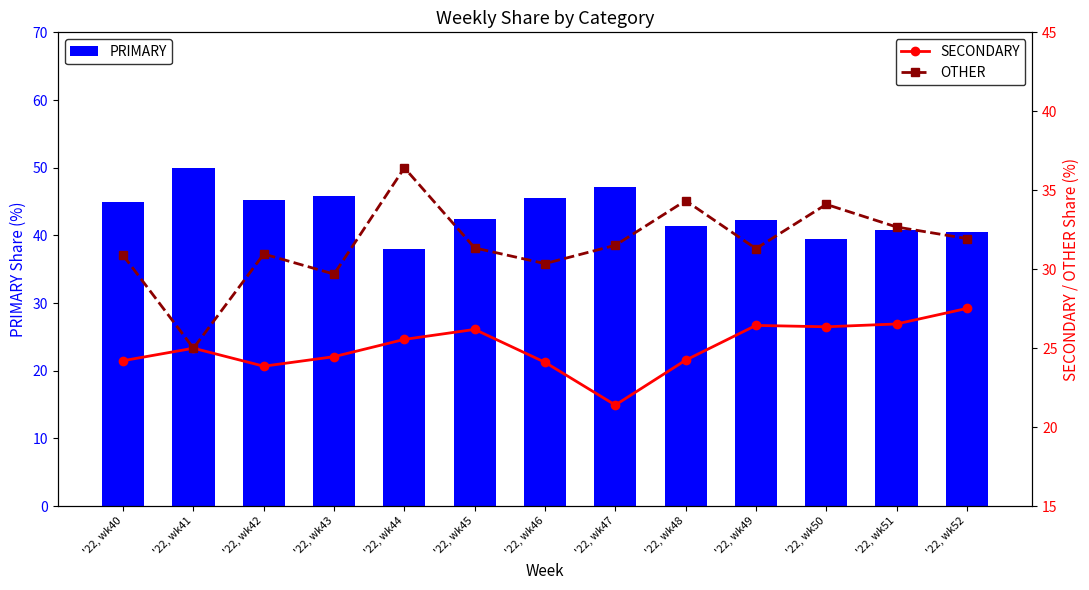

Between '22, wk48 and '22, wk43, which is larger?

'22, wk43